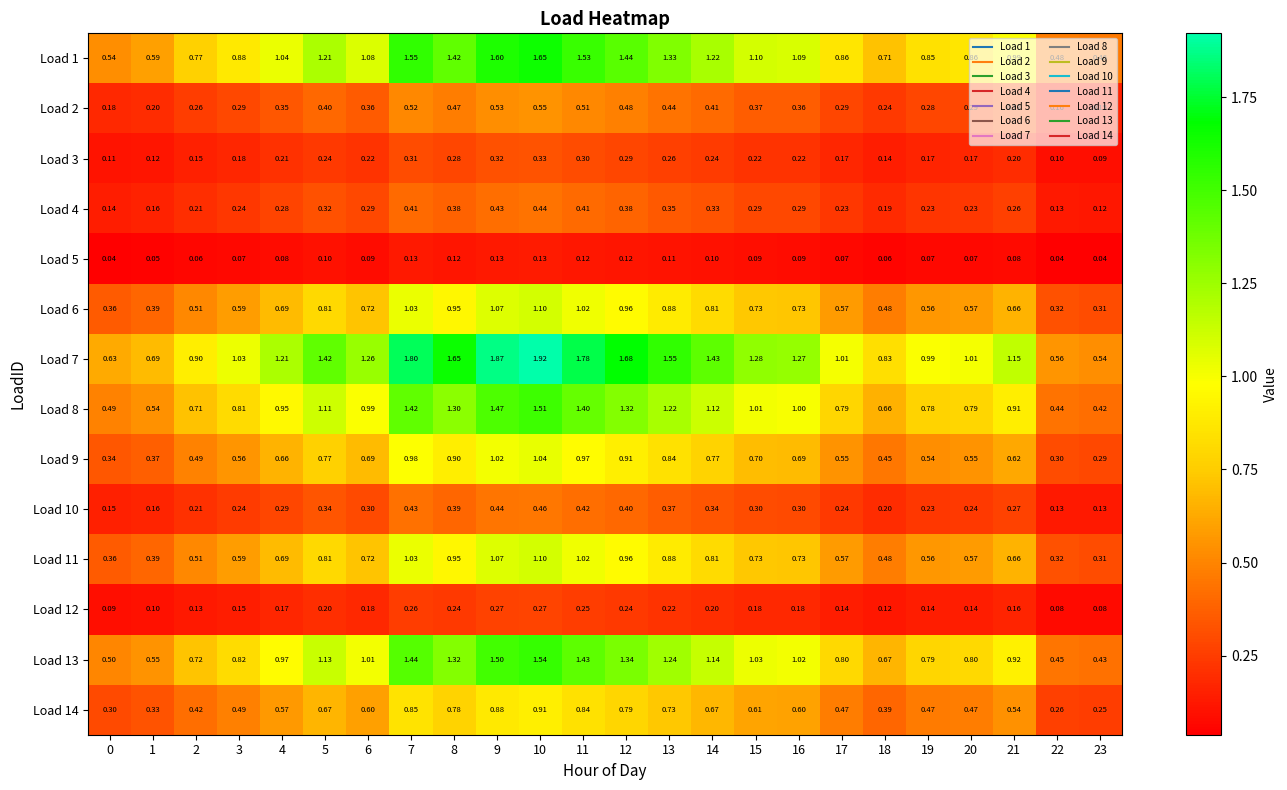

At which category does the chart reach its peak across all series?

10